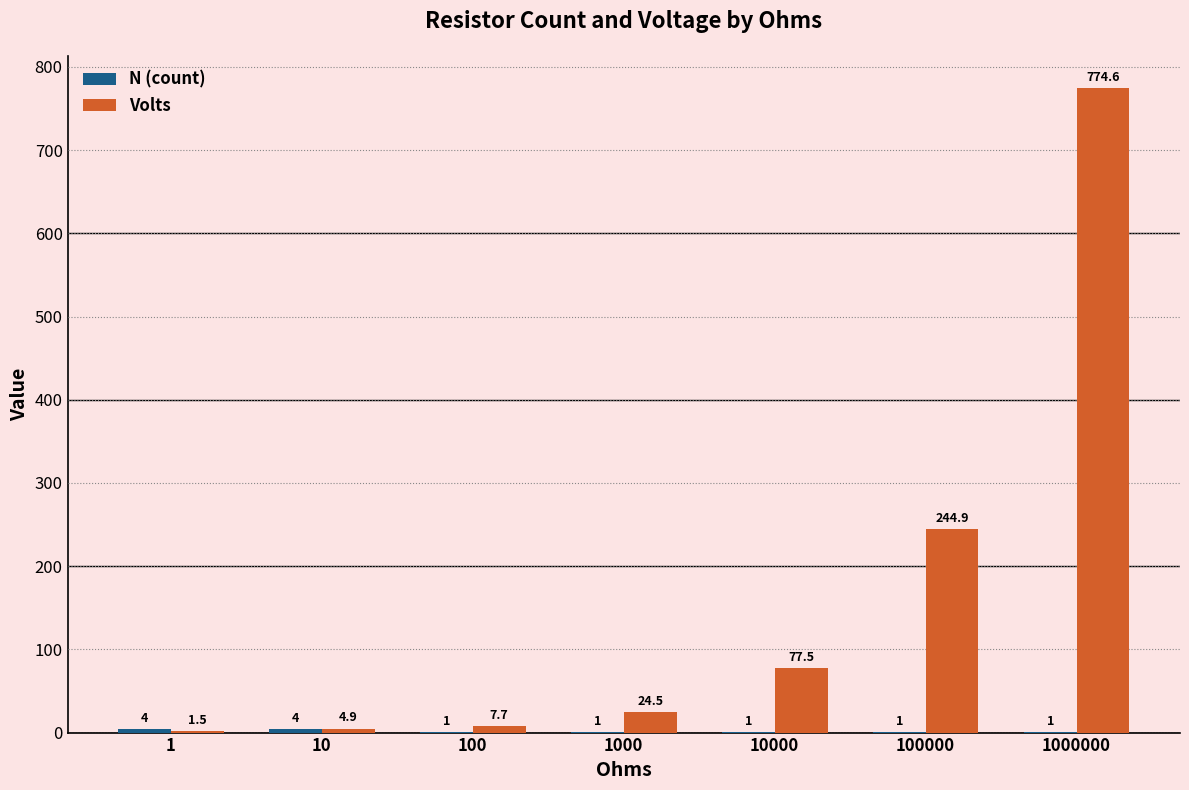

Which series has the largest total across all categories?

Volts